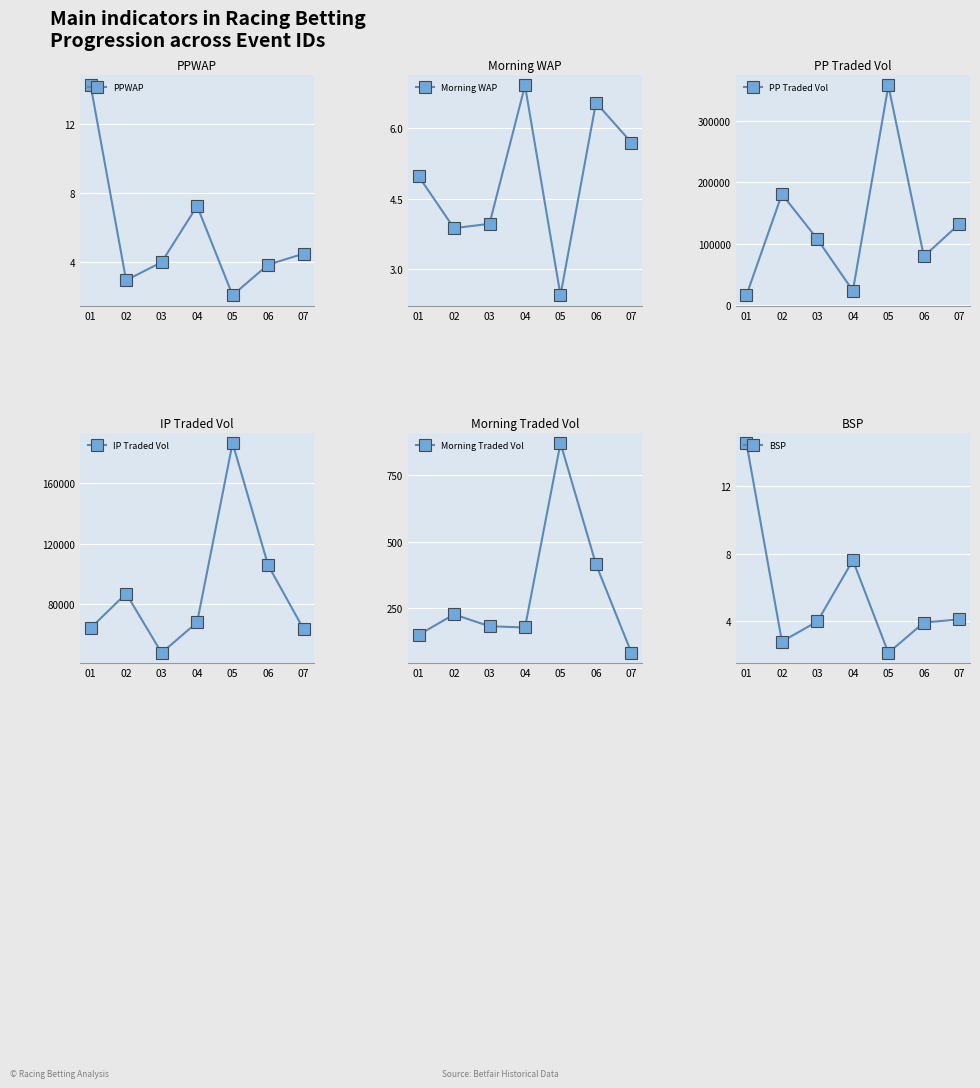

What is the difference between the maximum and second lowest values in the PP Traded Vol series?

335239.8